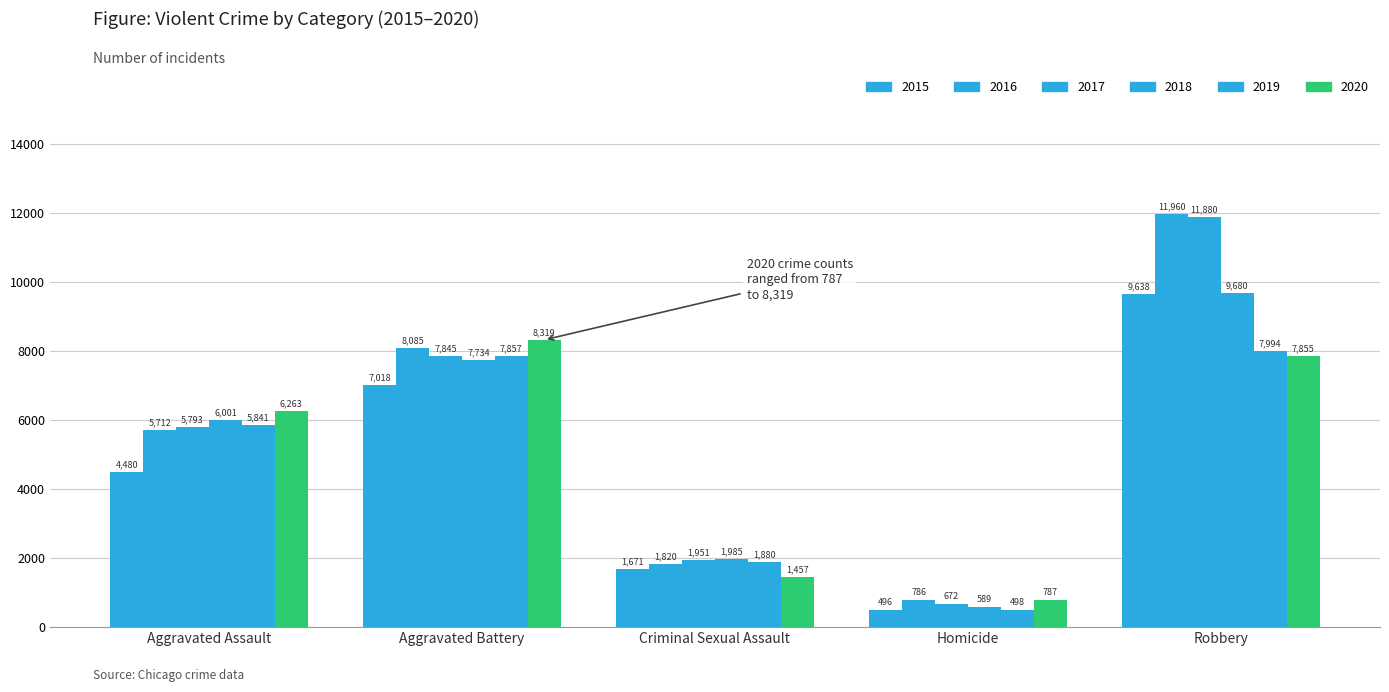

What position from the right is Aggravated Assault?

5